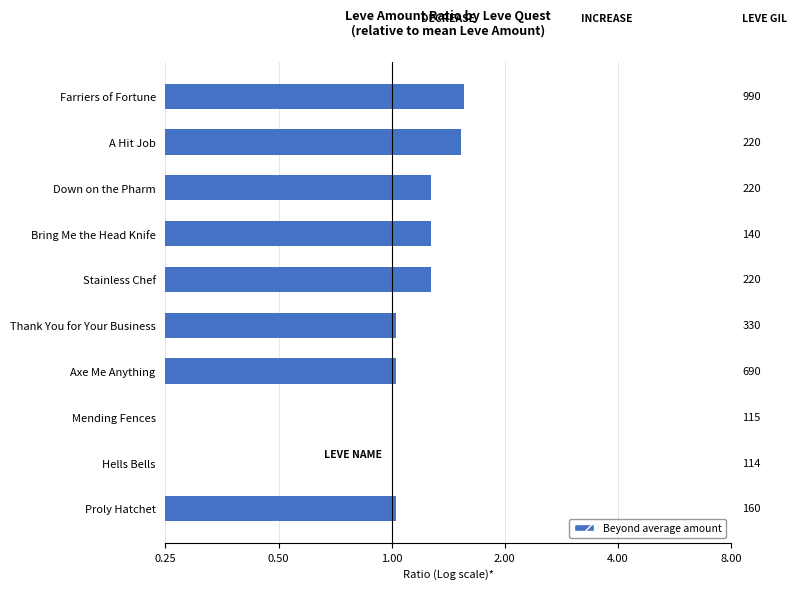

Where is the data nearest to the value 0?

Hells Bells